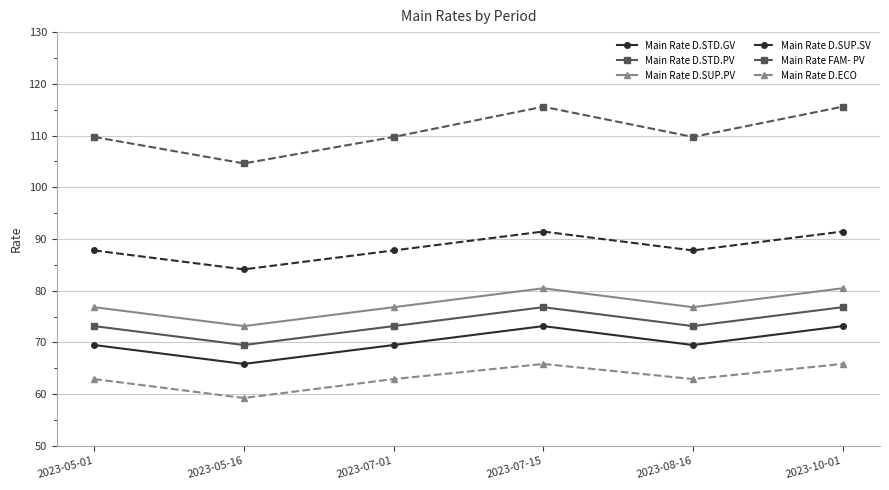

What position from the left is 2023-05-16?

2